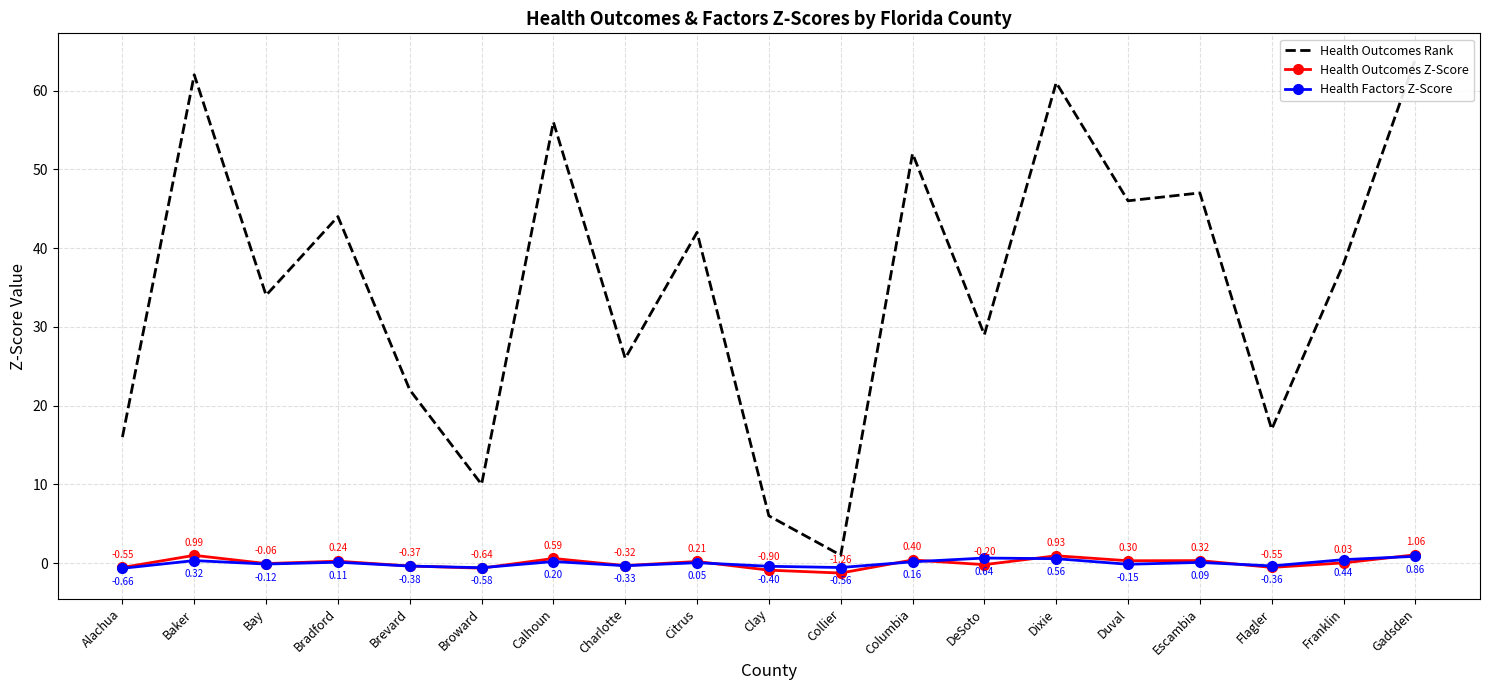

Reading right to left, what are all the values shown in this chart?

Health Outcomes Rank: 64.0	38.0	17.0	47.0	46.0	61.0	29.0	52.0	1.0	6.0	42.0	26.0	56.0	10.0	22.0	44.0	34.0	62.0	16.0
Health Outcomes Z-Score: 1.1	0.0	-0.5	0.3	0.3	0.9	-0.2	0.4	-1.3	-0.9	0.2	-0.3	0.6	-0.6	-0.4	0.2	-0.1	1.0	-0.6
Health Factors Z-Score: 0.9	0.4	-0.4	0.1	-0.1	0.6	0.6	0.2	-0.6	-0.4	0.0	-0.3	0.2	-0.6	-0.4	0.1	-0.1	0.3	-0.7